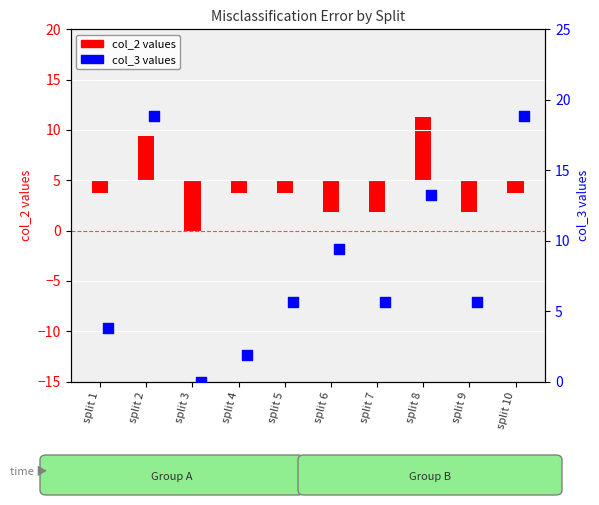

Which series reaches the minimum Y coordinate?

col_2